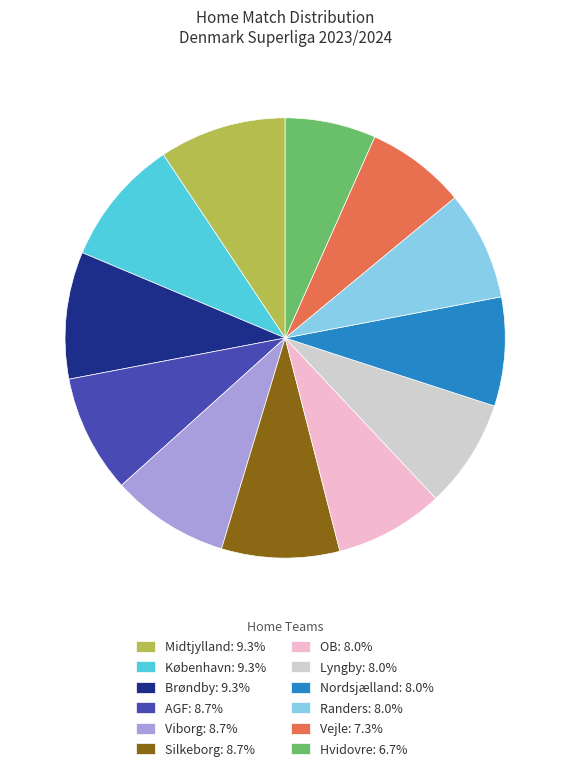

Is there any slice that represents more than half of the pie?

No